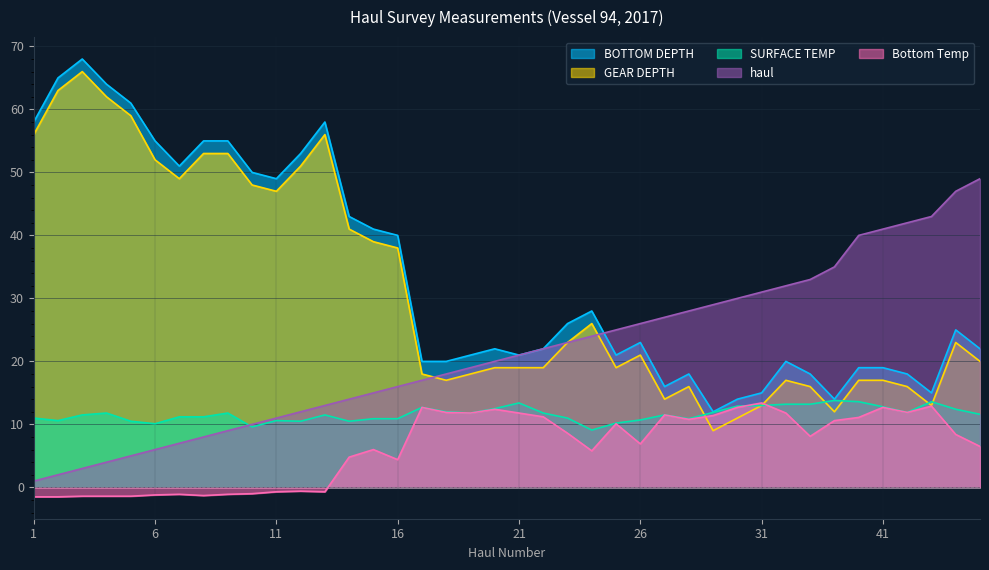

At which label does haul reach its minimum?

1